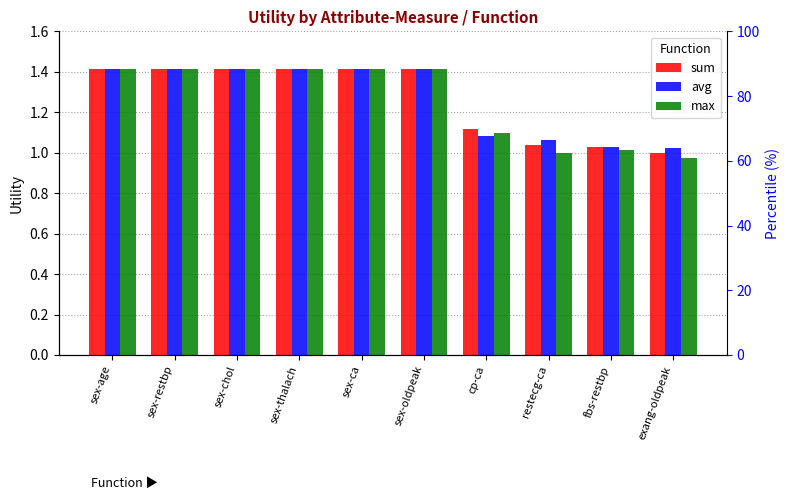

At which label does avg reach its minimum?

exang-oldpeak